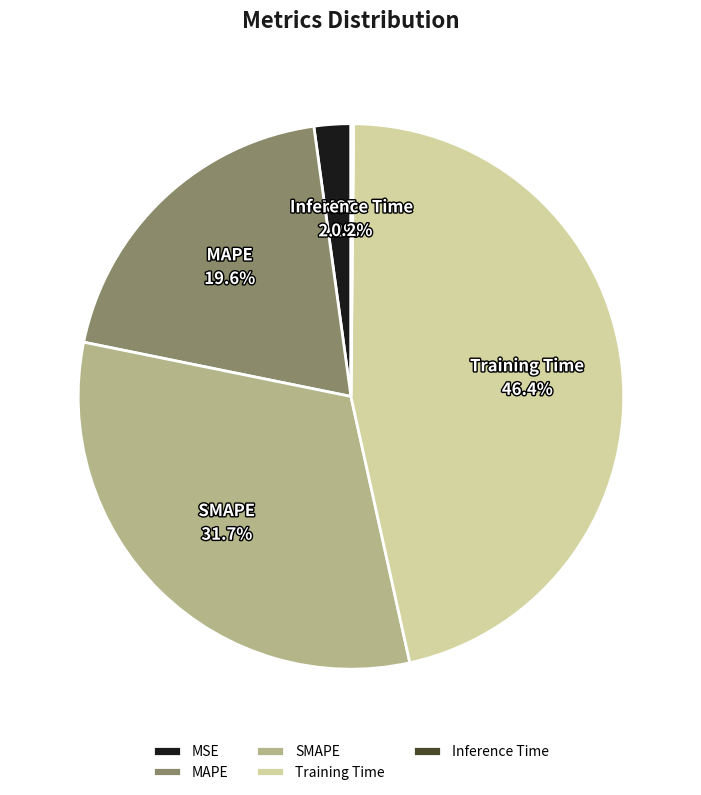

Is it true that MSE is 17% of the pie?

False